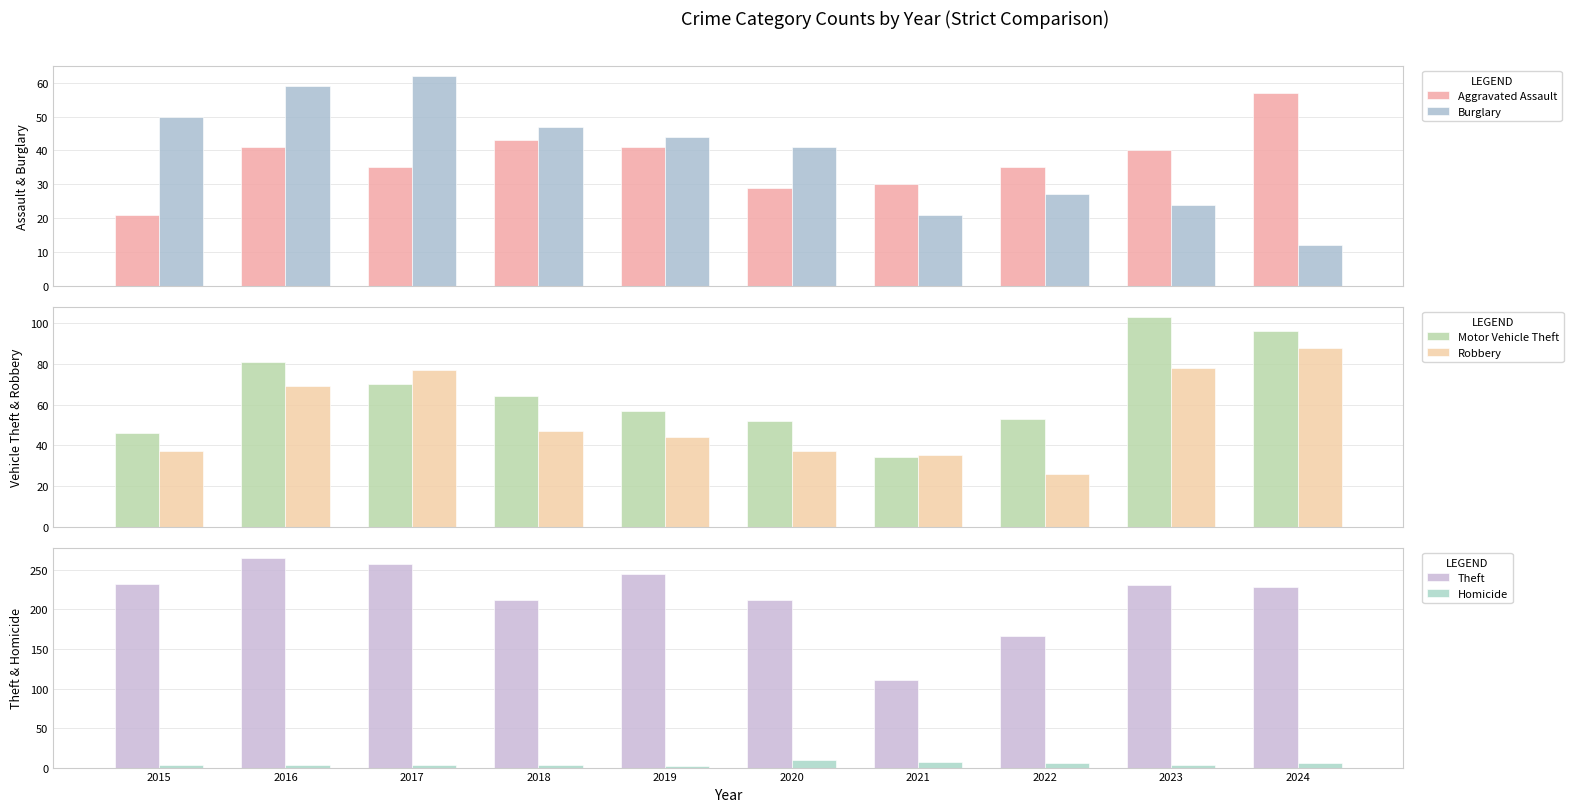

Is it true that Burglary equals 33 at 2023?

False